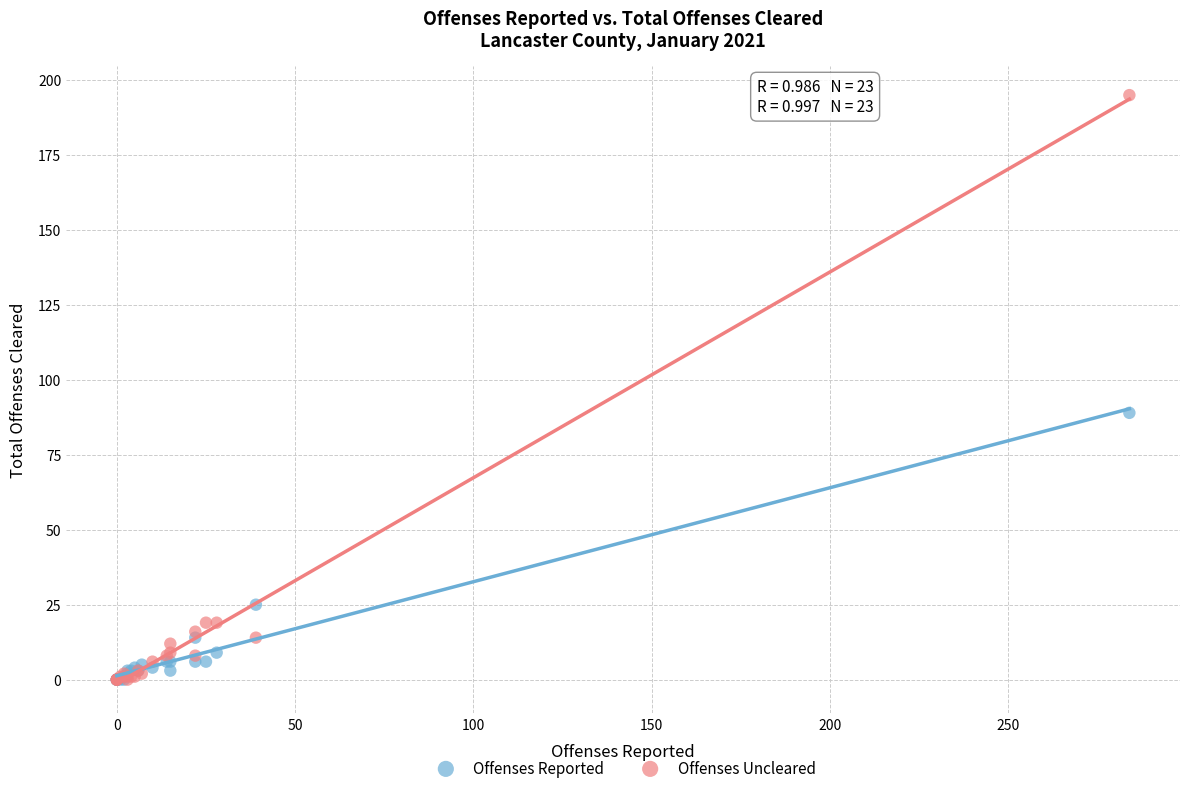

In the Offenses Uncleared series, what Y value is closest to 97?

19